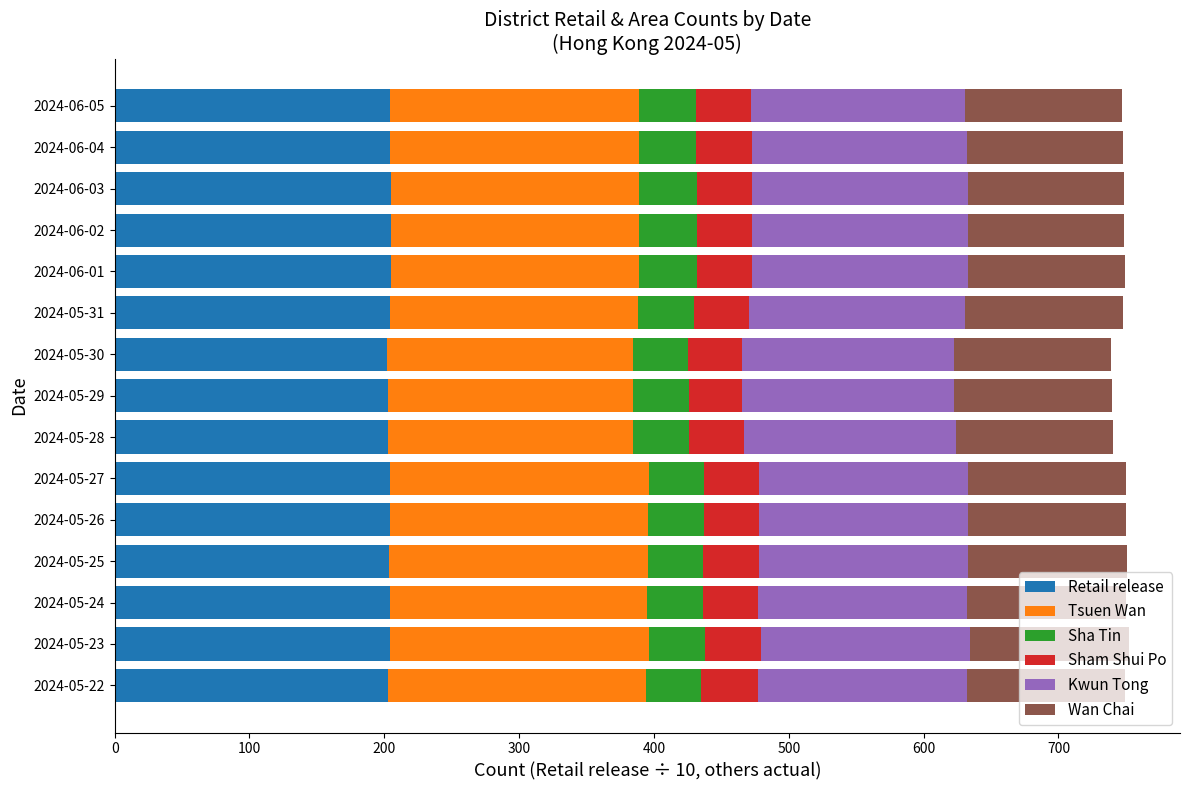

What is the total value across all series at 2024-05-26?

749.9